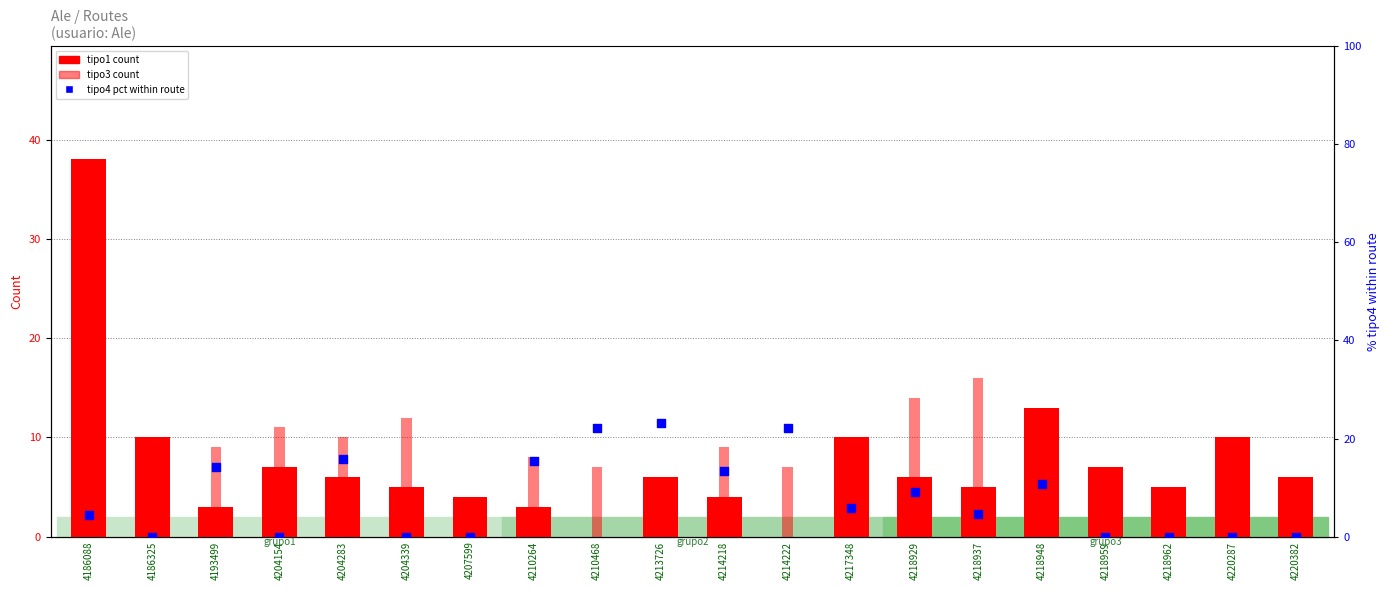

At which category is the sum across all series the highest?

4186088